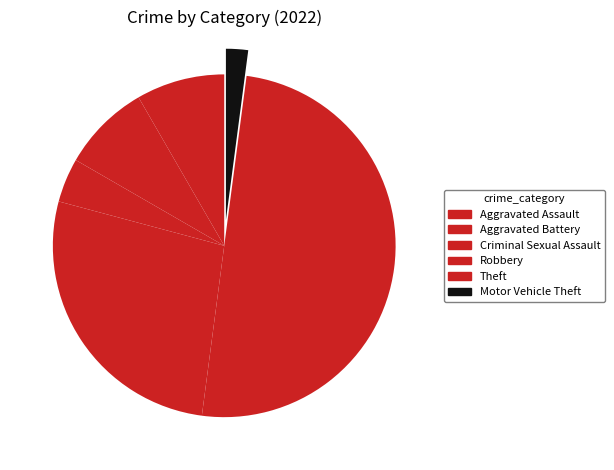

Count the number of slices in the pie.

6